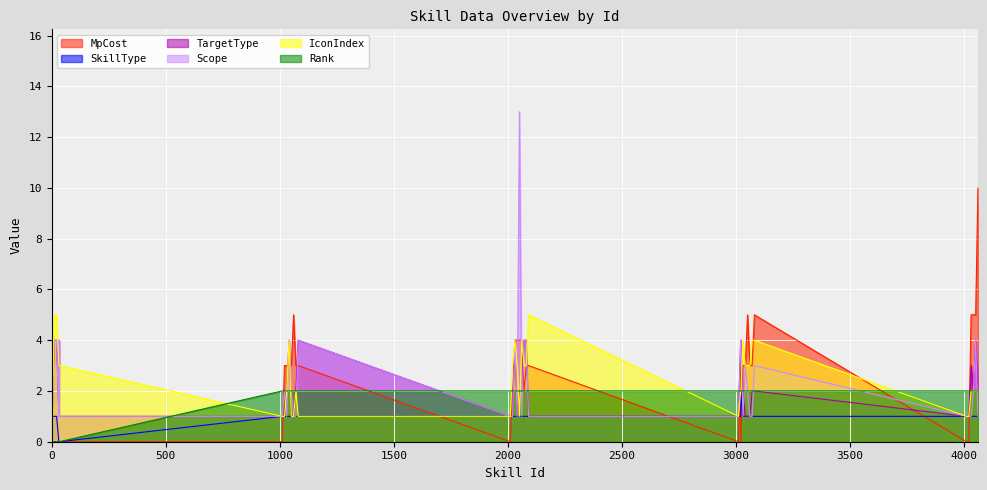

At which category is the sum across all series the highest?

2050